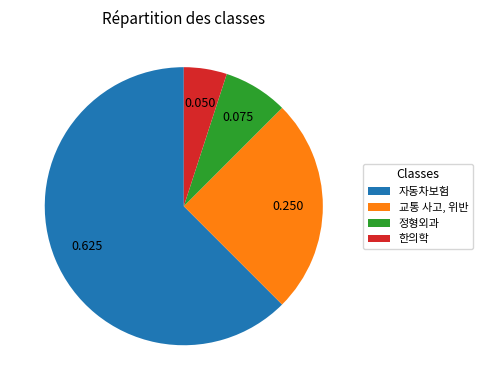

How many slices are in this pie chart?

4